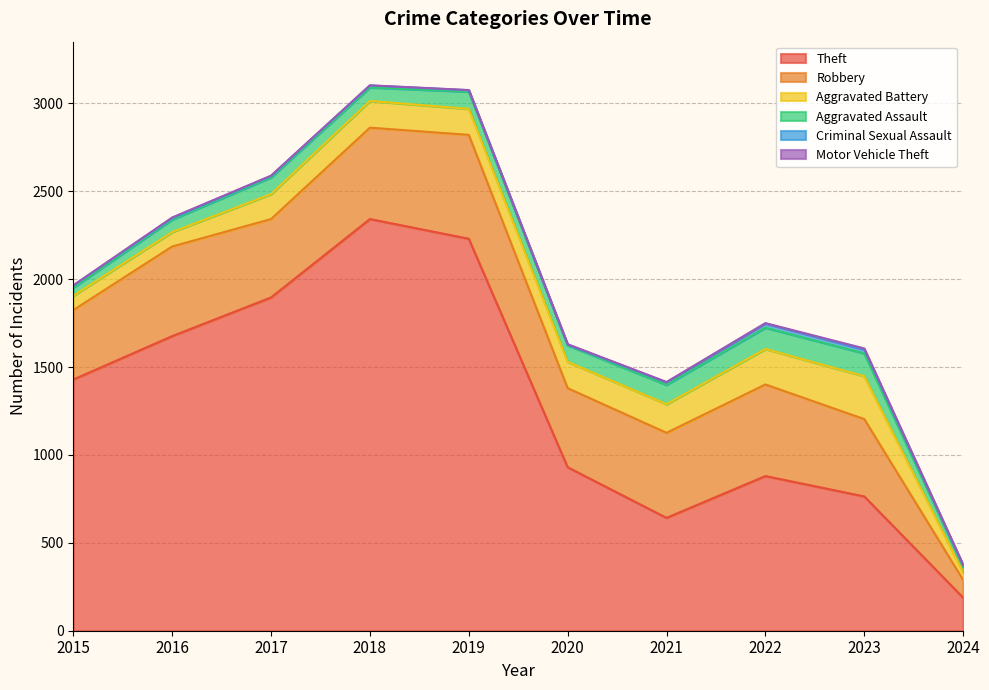

Does the chart display data point markers on the line(s)?

No